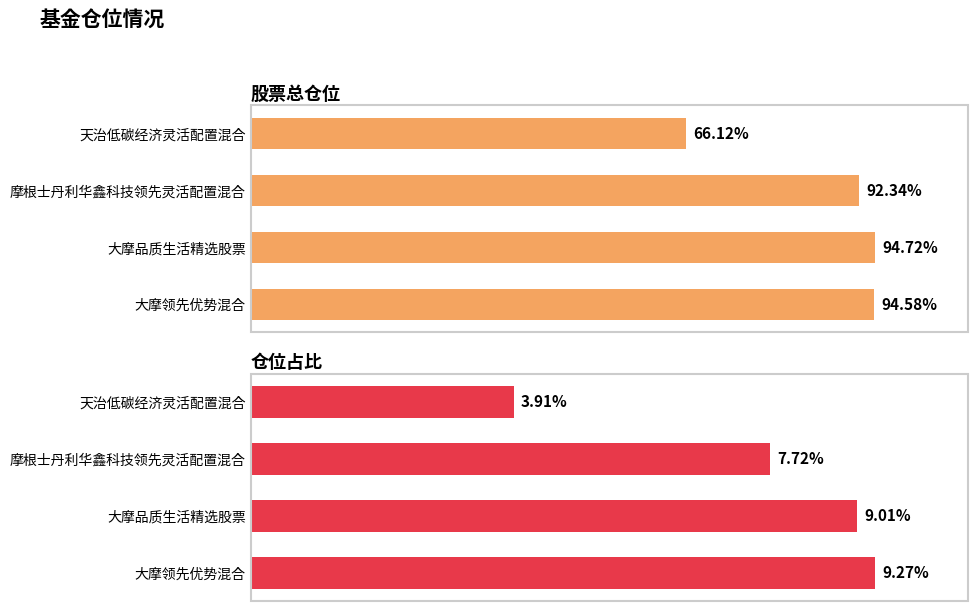

Rank the series by their average value, from lowest to highest.

仓位占比, 股票总仓位